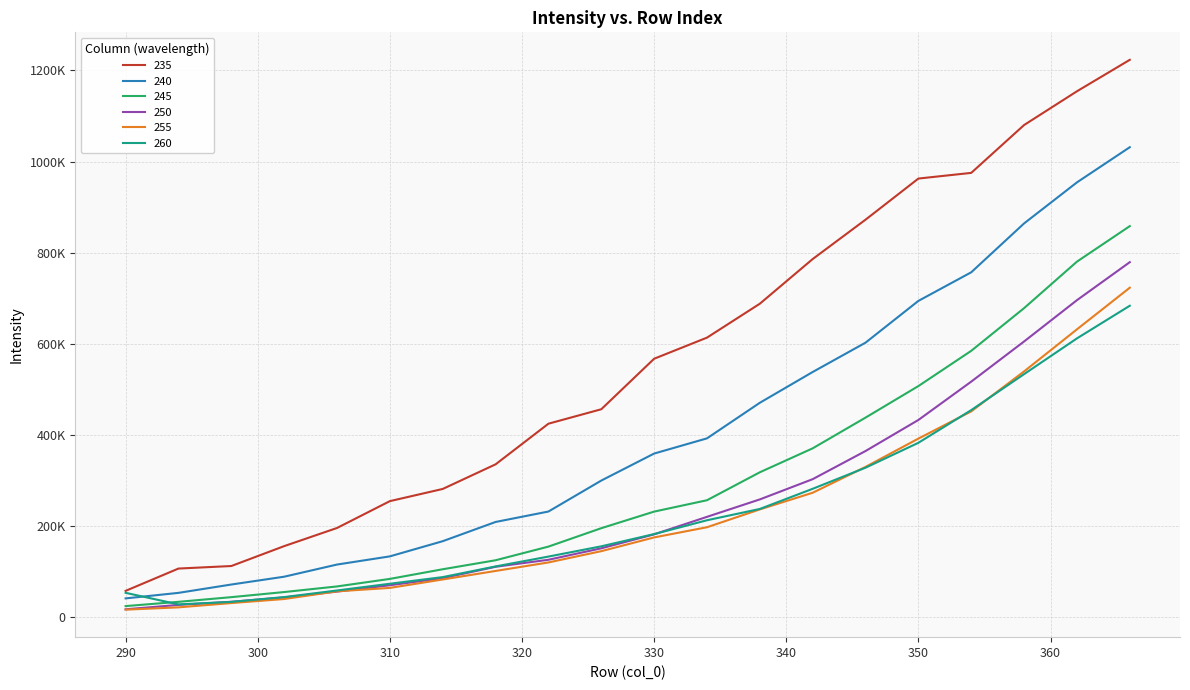

What are all the series names shown in the legend?

235, 240, 245, 250, 255, 260